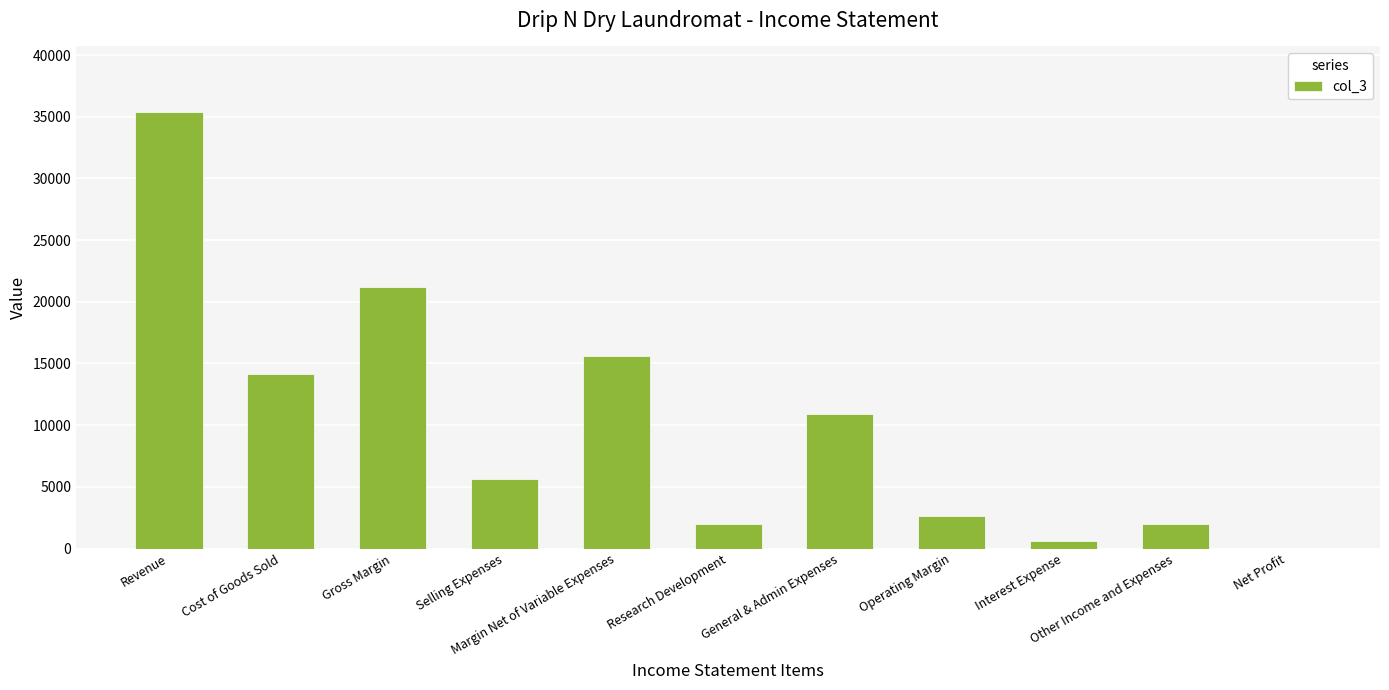

The chart shows a value of 21232 at Gross Margin. True or false?

True